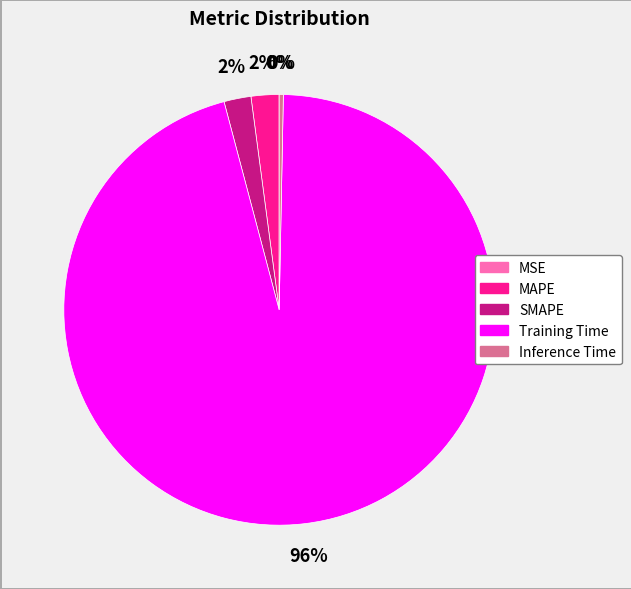

Does Training Time account for over 50% of the chart?

Yes